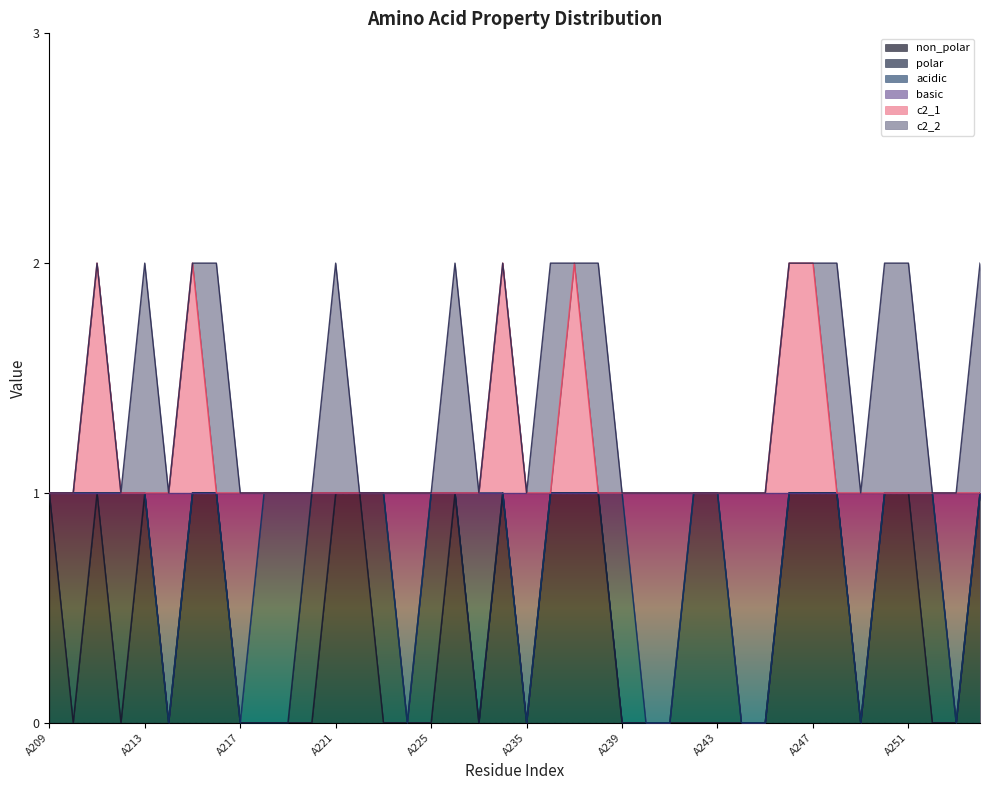

True or false: basic and non_polar cross at least once.

False